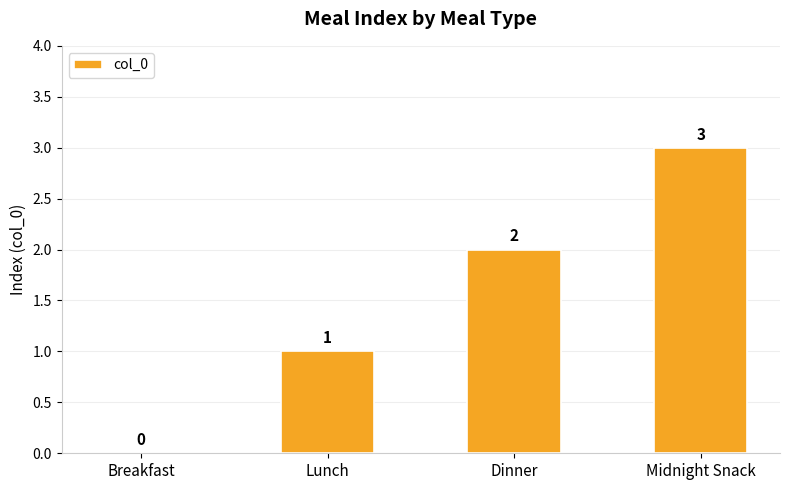

Is it true that the value at Breakfast is 0?

True